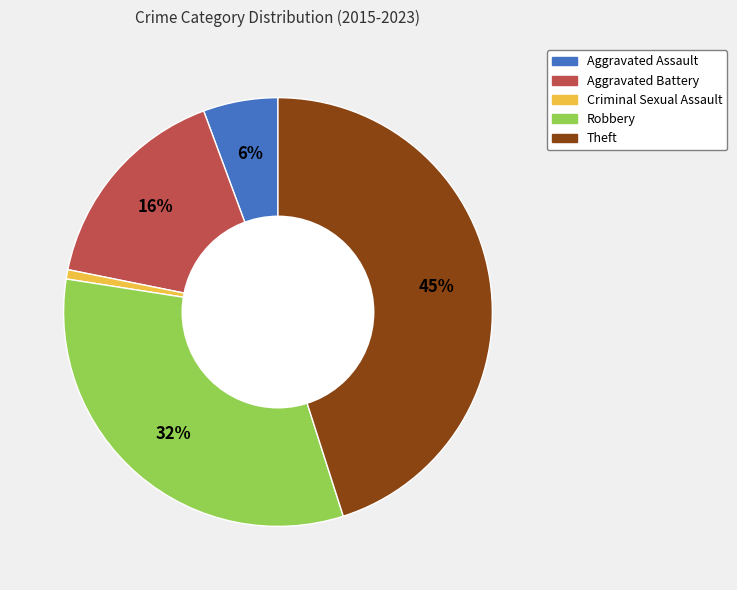

The Aggravated Assault slice represents 6% of the pie. True or false?

True